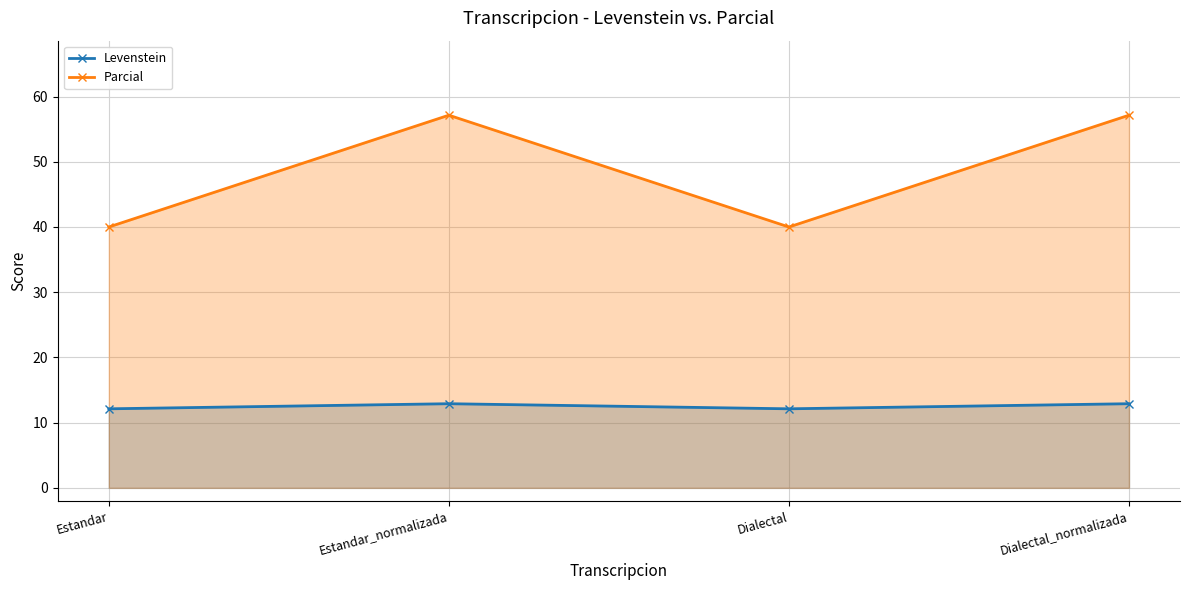

What is the label of the 4th point from the right?

Estandar